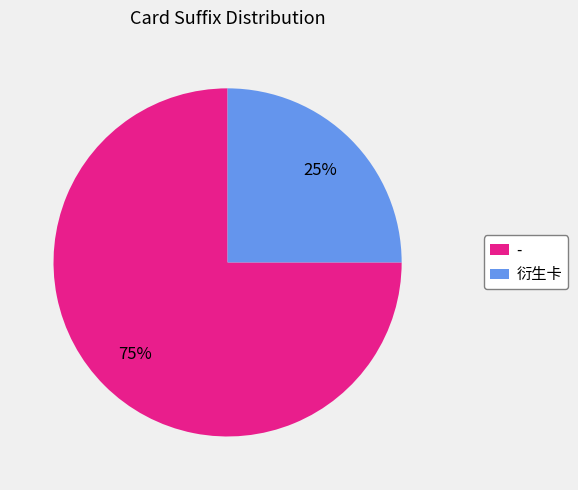

Is the sum of 衍生卡 and - greater than half?

Yes